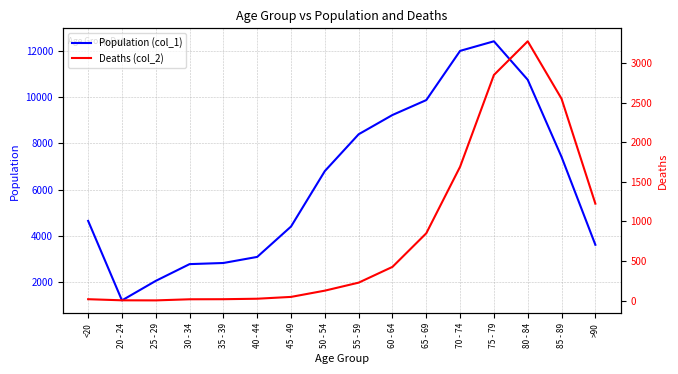

How many values in the Deaths (col_2) series exceed 227?

7